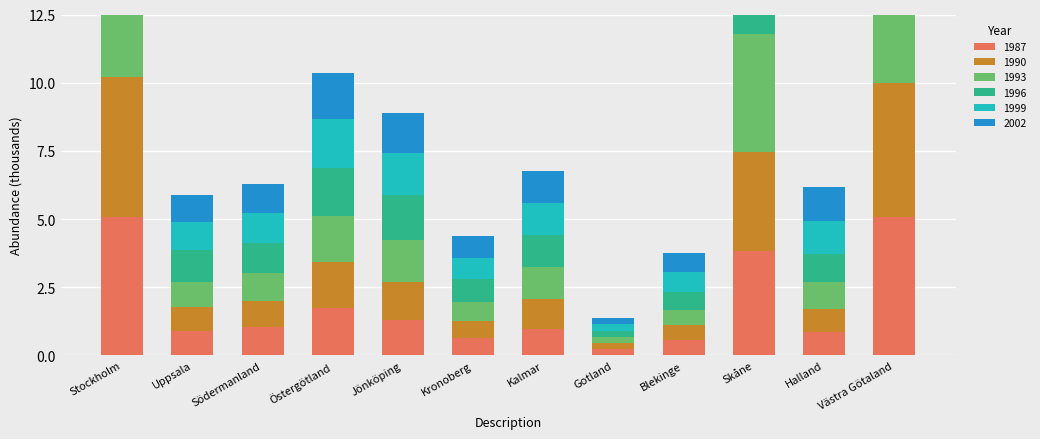

Reading left to right, extract all data points from this chart.

1987: 5.1	0.9	1.0	1.7	1.3	0.6	1.0	0.2	0.6	3.8	0.9	5.1
1990: 5.1	0.9	1.0	1.7	1.4	0.6	1.1	0.2	0.5	3.6	0.8	4.9
1993: 6.1	0.9	1.0	1.7	1.6	0.7	1.1	0.2	0.6	4.3	1.0	5.8
1996: 6.4	1.2	1.1	1.7	1.6	0.8	1.2	0.2	0.7	4.4	1.0	6.4
1999: 6.4	1.1	1.1	1.8	1.6	0.8	1.2	0.2	0.7	4.6	1.2	6.8
2002: 6.0	1.0	1.1	1.7	1.5	0.8	1.2	0.2	0.7	4.5	1.3	6.4